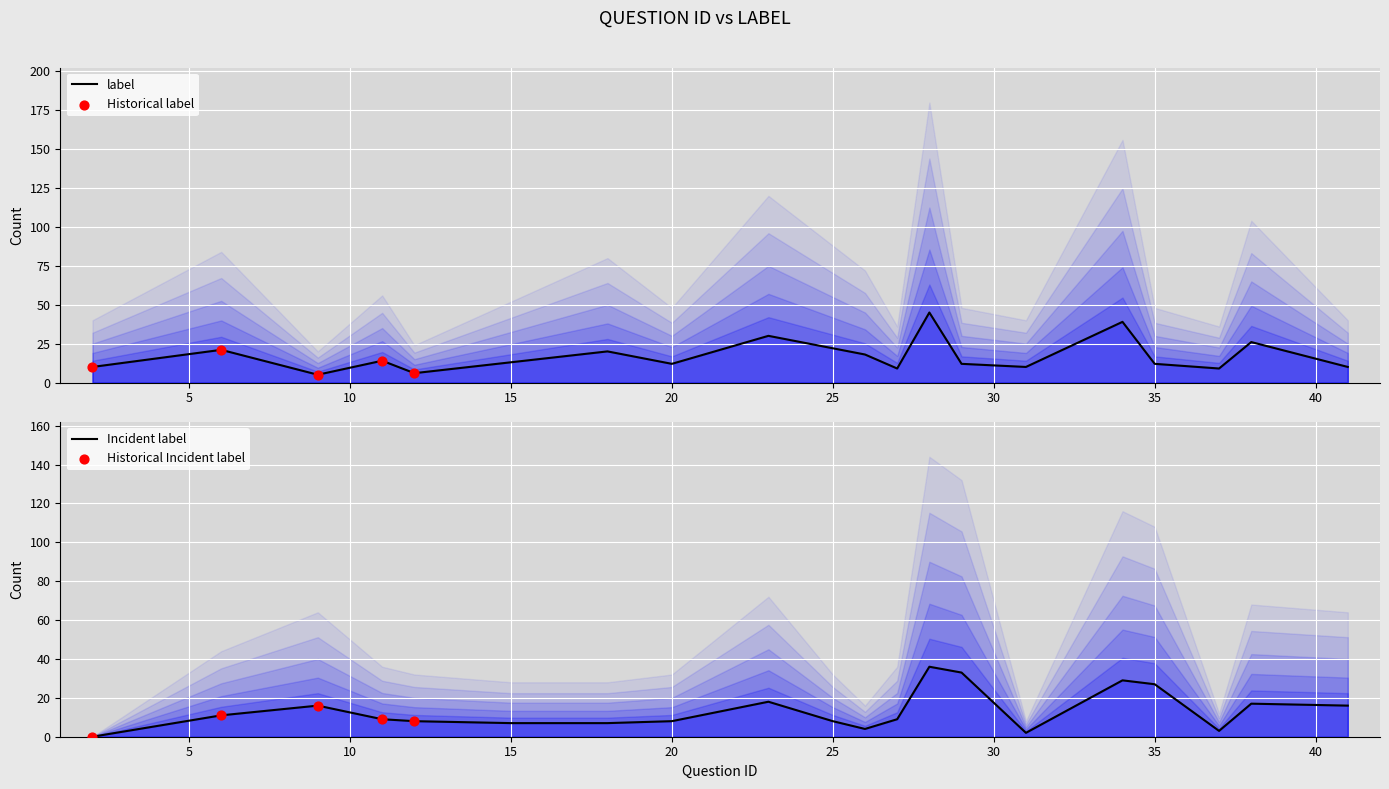

What is the change in value from 12 to 35?

+6